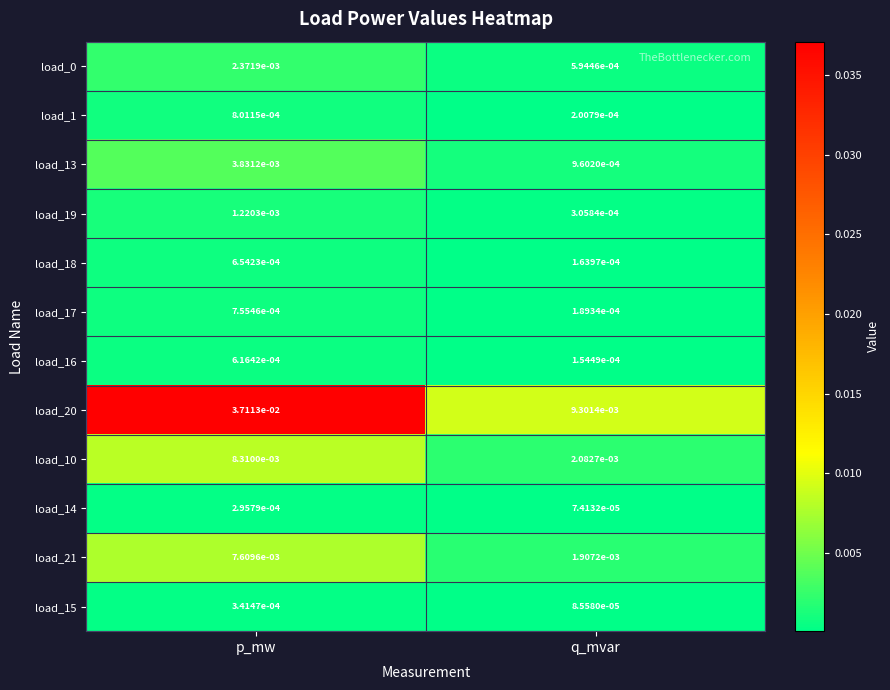

Where is load_10 nearest to the value 0?

q_mvar